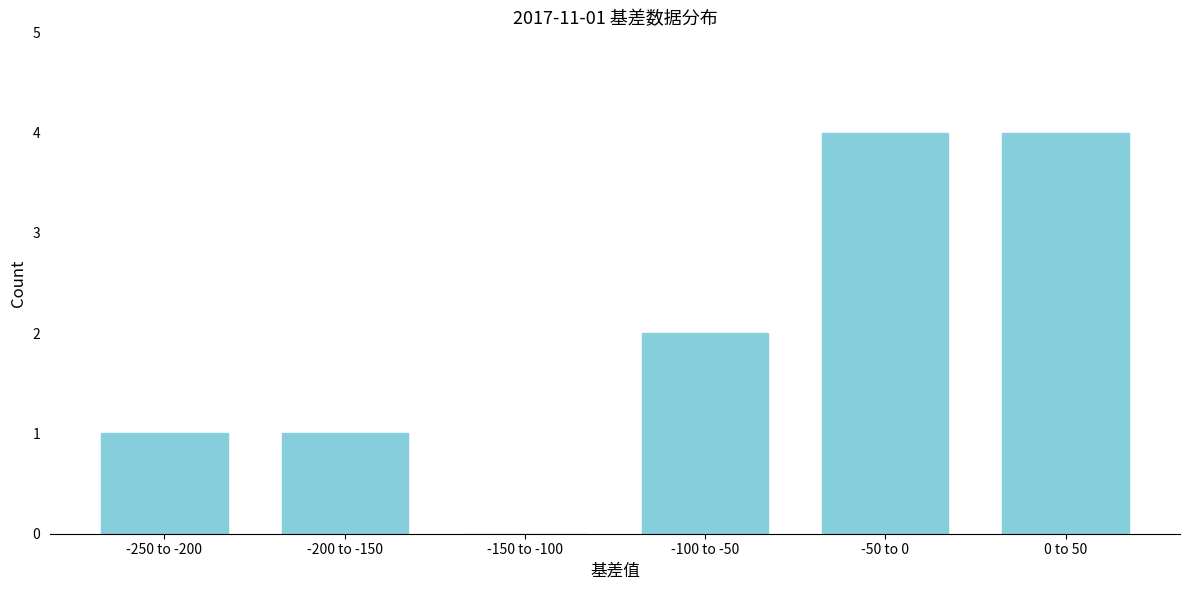

Reading left to right, list all the values displayed in this chart.

-250 to -200=1	-200 to -150=1	-150 to -100=0	-100 to -50=2	-50 to 0=4	0 to 50=4